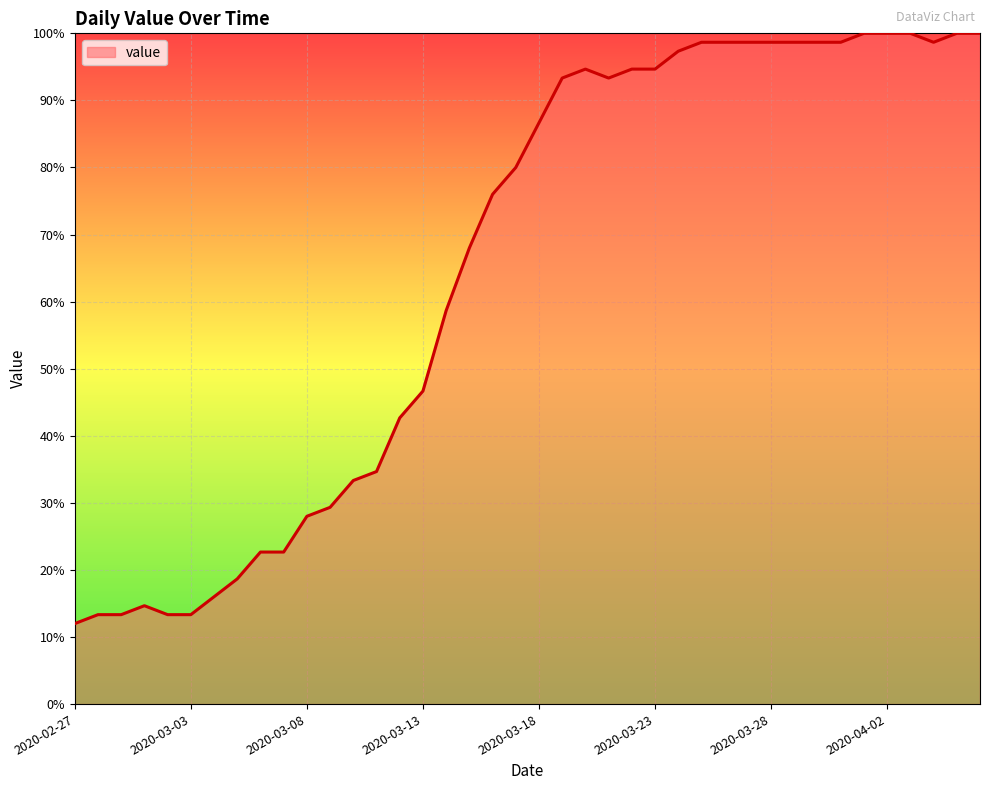

True or false: the data has more than 1 interior local peaks.

True